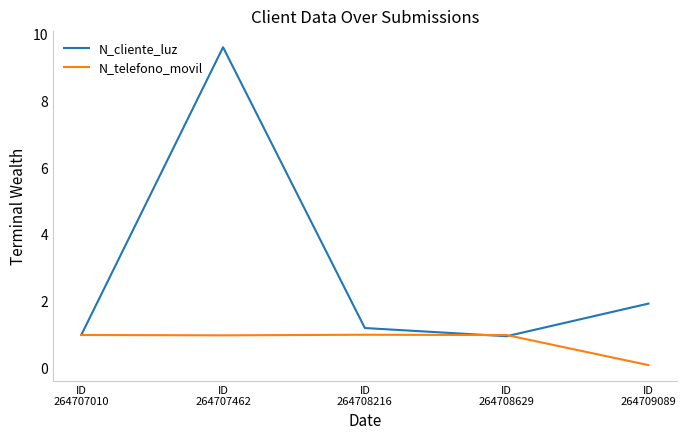

What is the highest value of the N_cliente_luz series?

9.6